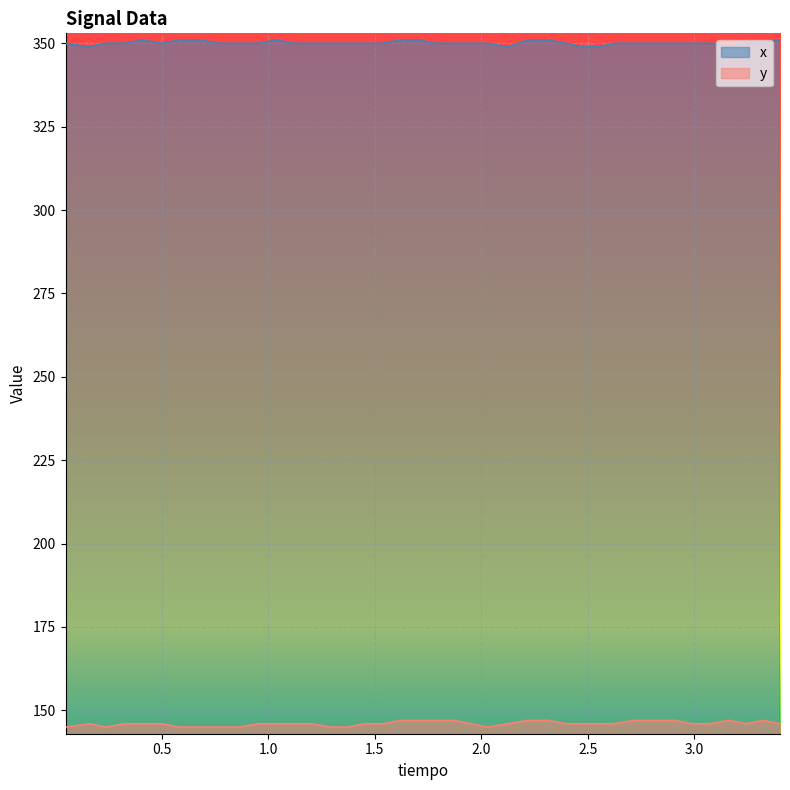

True or false: x and y intersect in this chart.

False